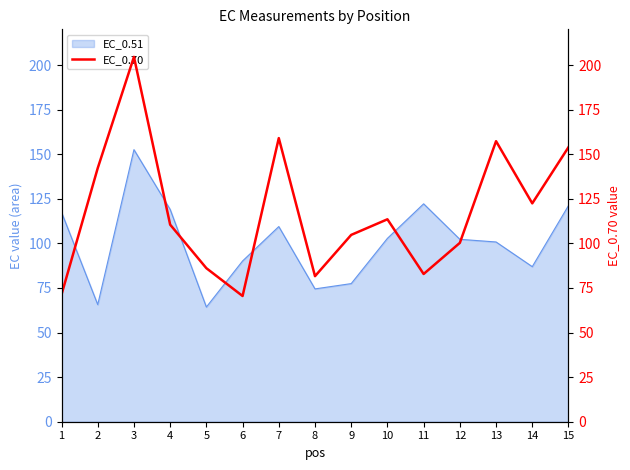

What is the maximum value for EC_0.51?

152.6